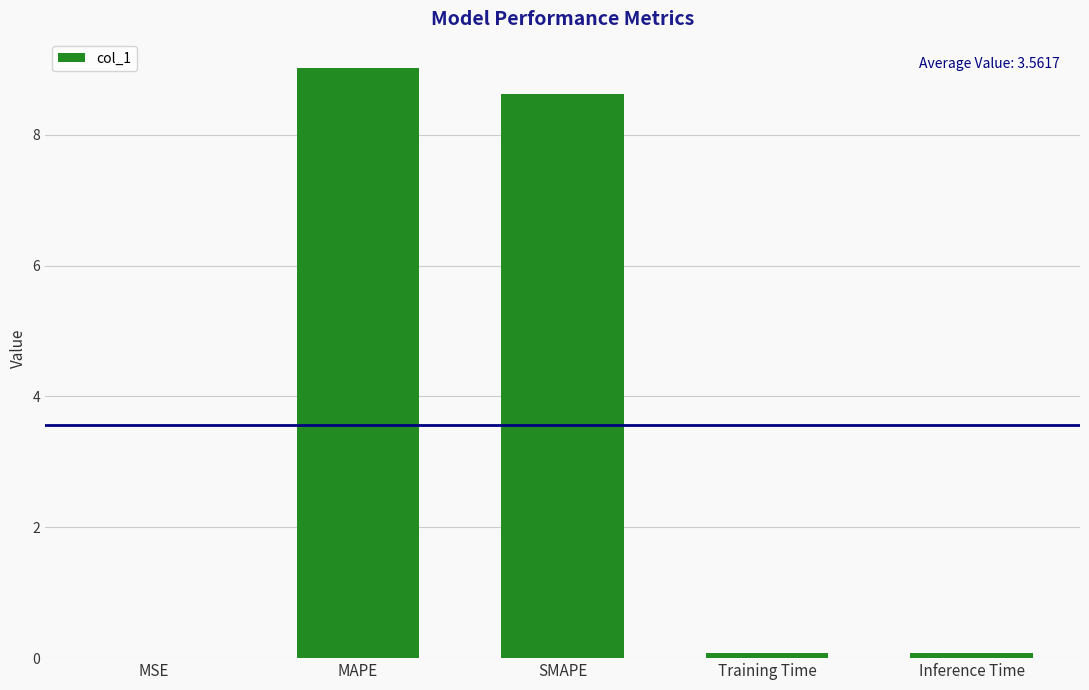

Which has a higher value, MSE or MAPE?

MAPE